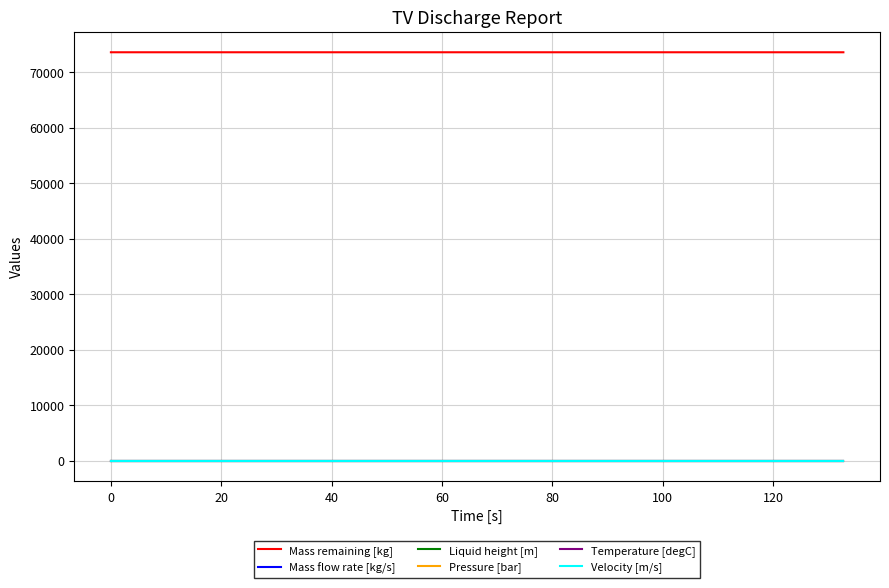

Which series has the largest total across all categories?

Mass remaining [kg]